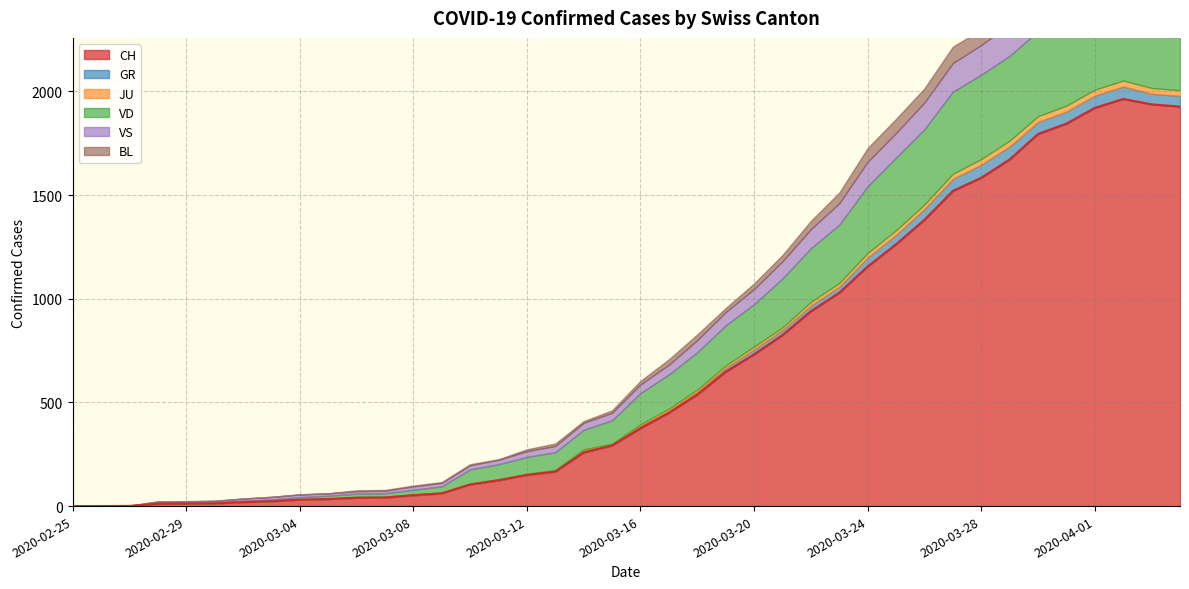

What are all the series names shown in the legend?

CH, GR, JU, VD, VS, BL